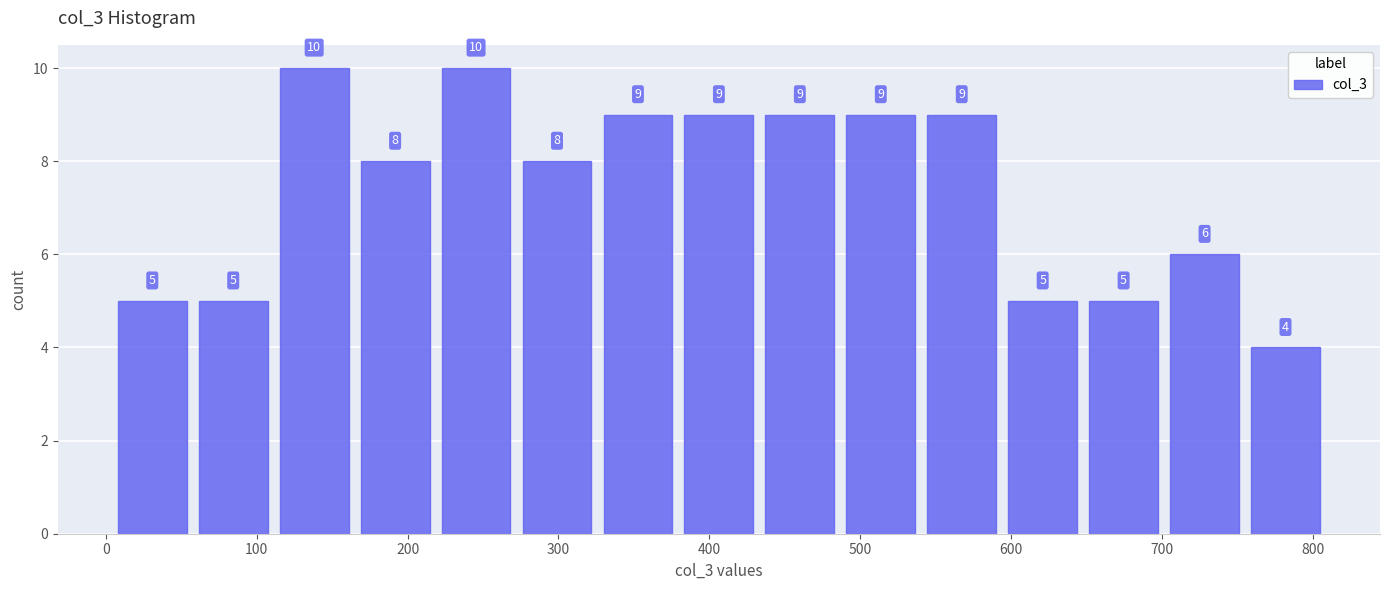

Reading left to right, list every bar in this chart as the range it spans on the x-axis followed by its height. The bar edges are not printed on the chart, so give them approximately, as read against the axis.

10 to 60: 5
60 to 120: 5
120 to 170: 10
170 to 220: 8
220 to 280: 10
280 to 330: 8
330 to 380: 9
380 to 440: 9
440 to 490: 9
490 to 540: 9
540 to 600: 9
600 to 650: 5
650 to 710: 5
710 to 760: 6
760 to 810: 4